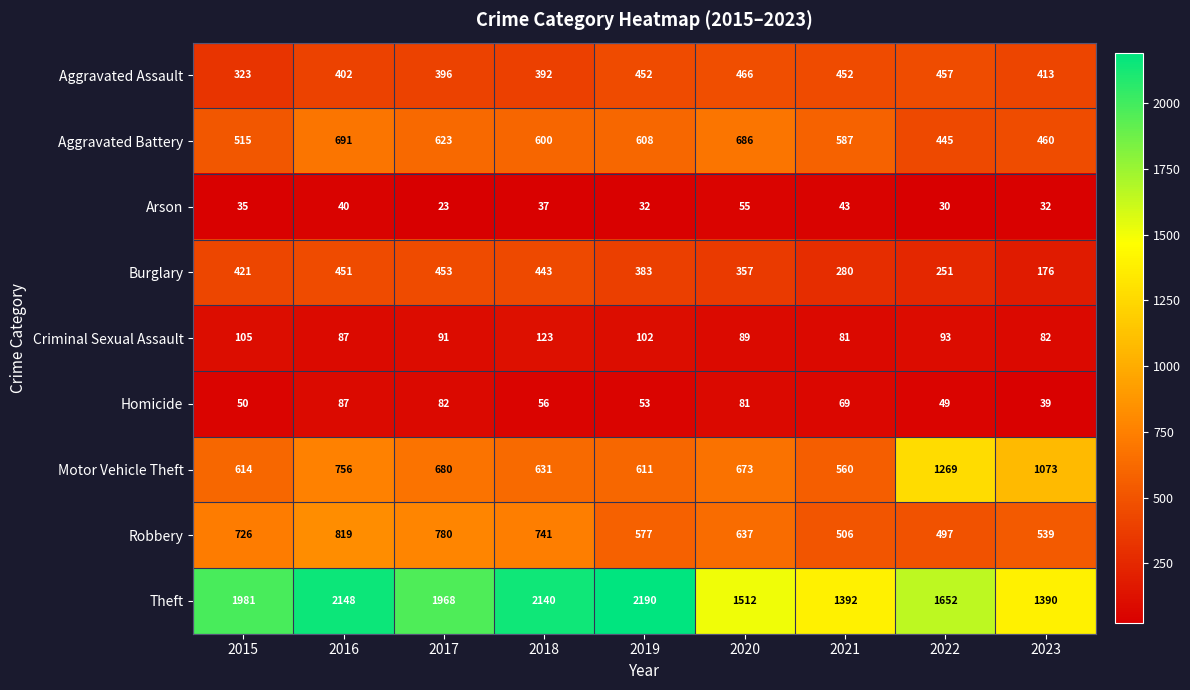

What value does the Robbery series have at 2017?

780